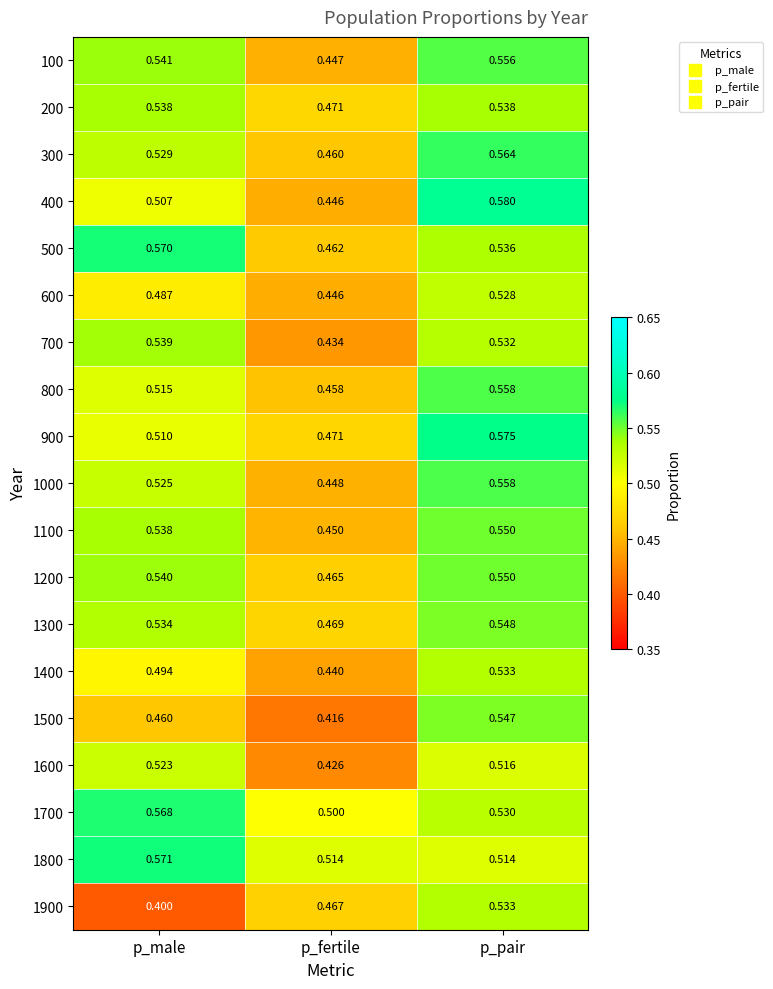

Rank the categories by 800 value from lowest to highest.

p_fertile, p_male, p_pair